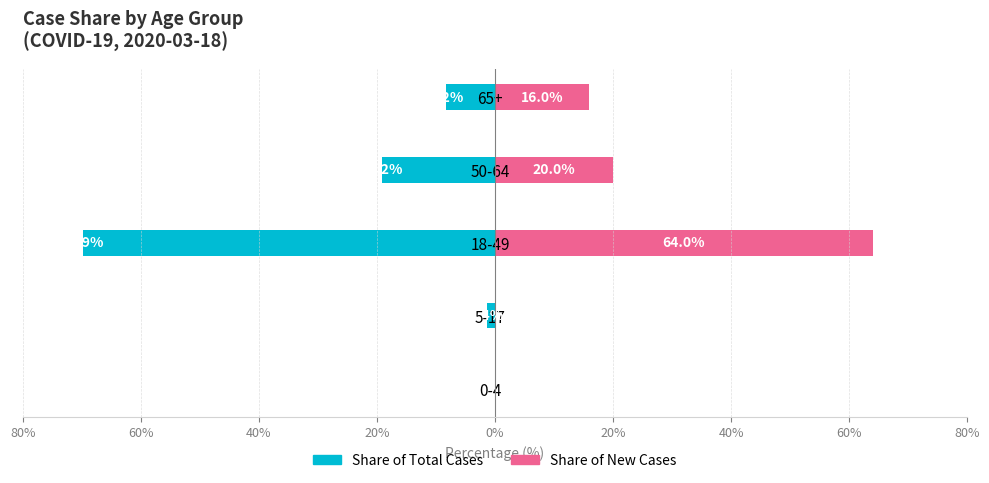

Reading left to right, extract all data points from this chart.

Share of Total Cases: 0.0	-1.4	-69.9	-19.2	-8.2
Share of New Cases: 0.0	0.0	64.0	20.0	16.0